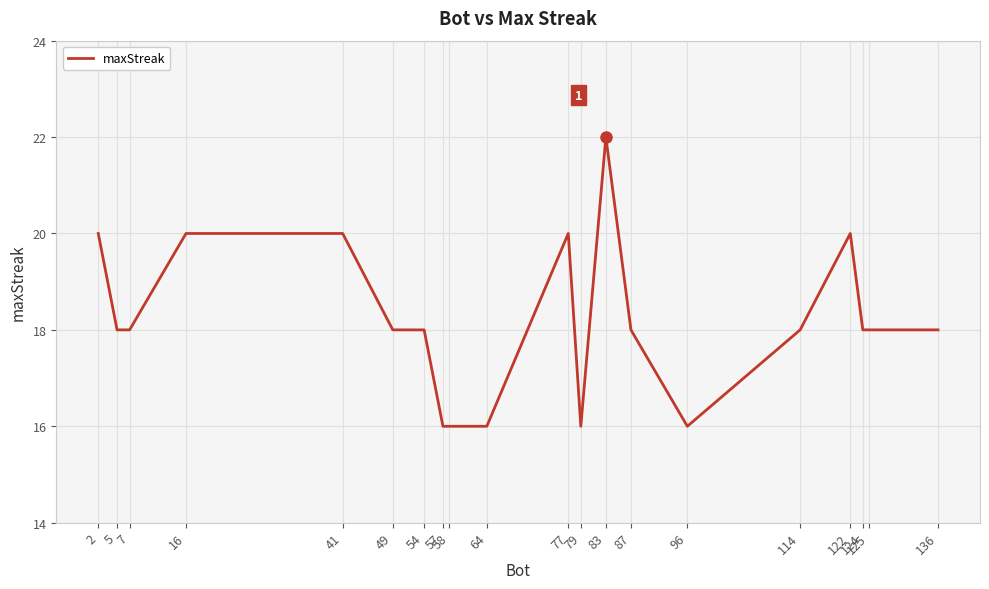

Reading left to right, extract all data points from this chart.

2=20	5=18	7=18	16=20	41=20	49=18	54=18	57=16	58=16	64=16	77=20	79=16	83=22	87=18	96=16	114=18	122=20	124=18	125=18	136=18